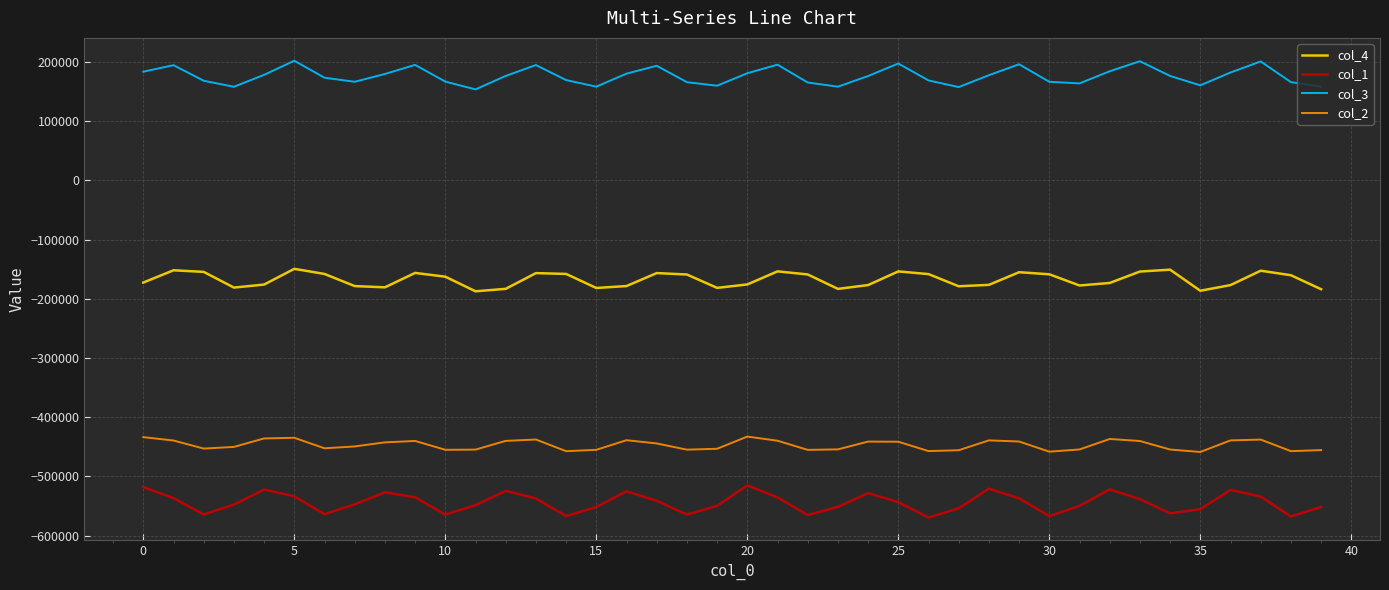

True or false: col_4 and col_2 cross at least once.

False